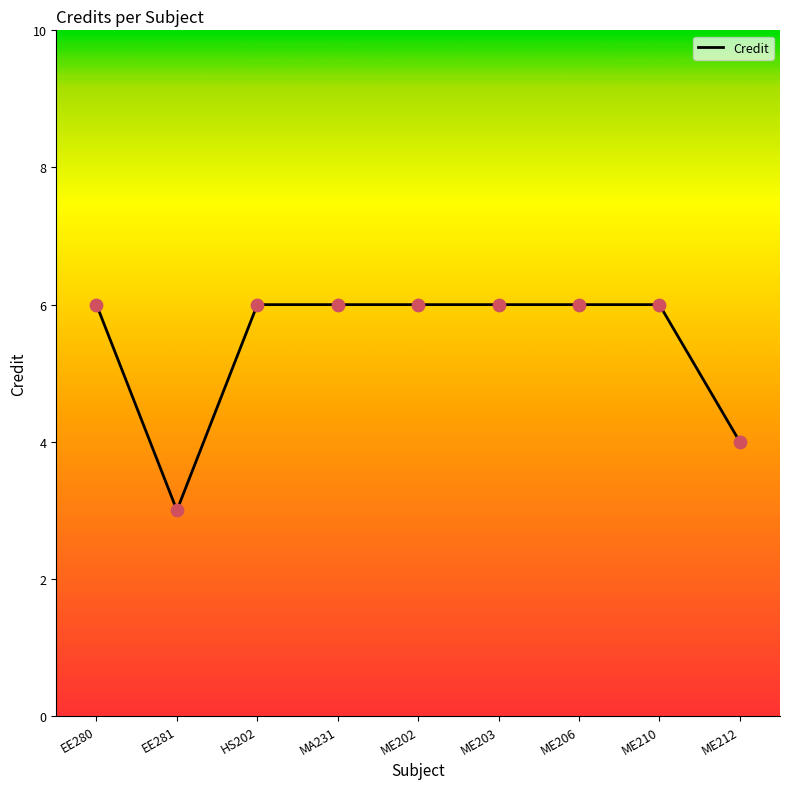

Approximately how many times larger is the value at HS202 compared to ME210?

1.0